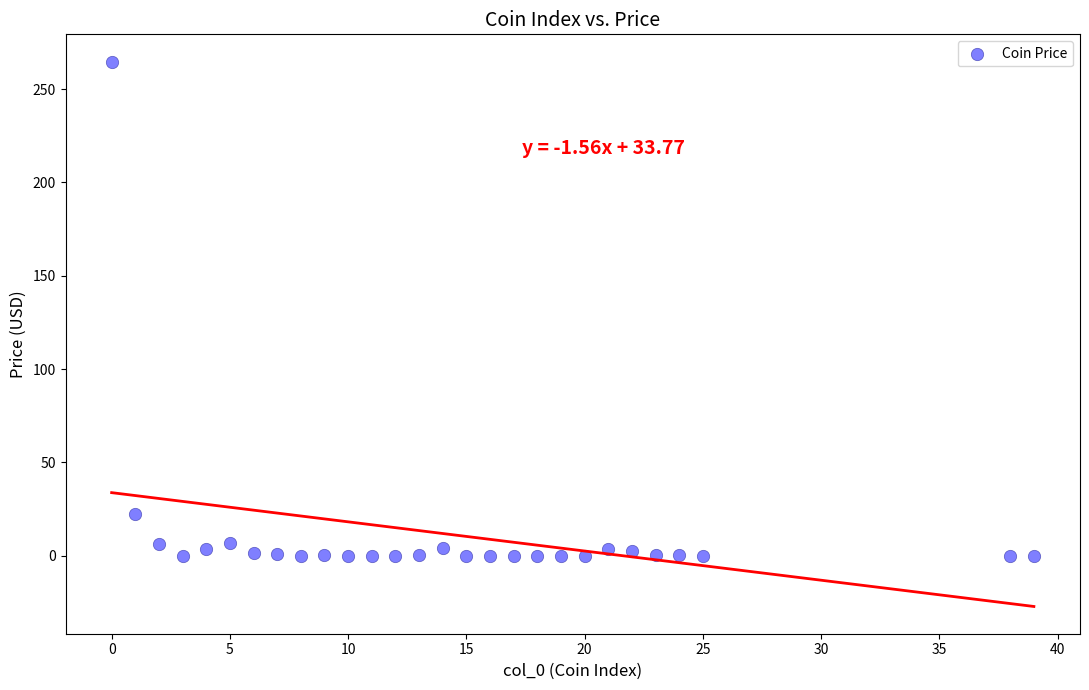

What is the range of Y values (max minus min)?

264.8